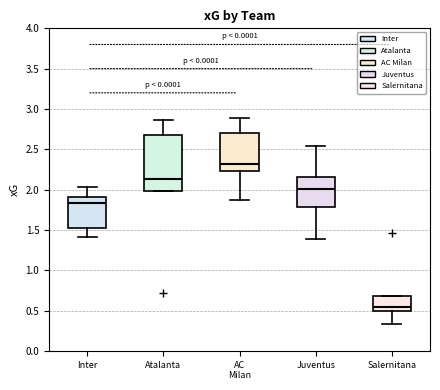

Which box has the highest median line?

AC Milan